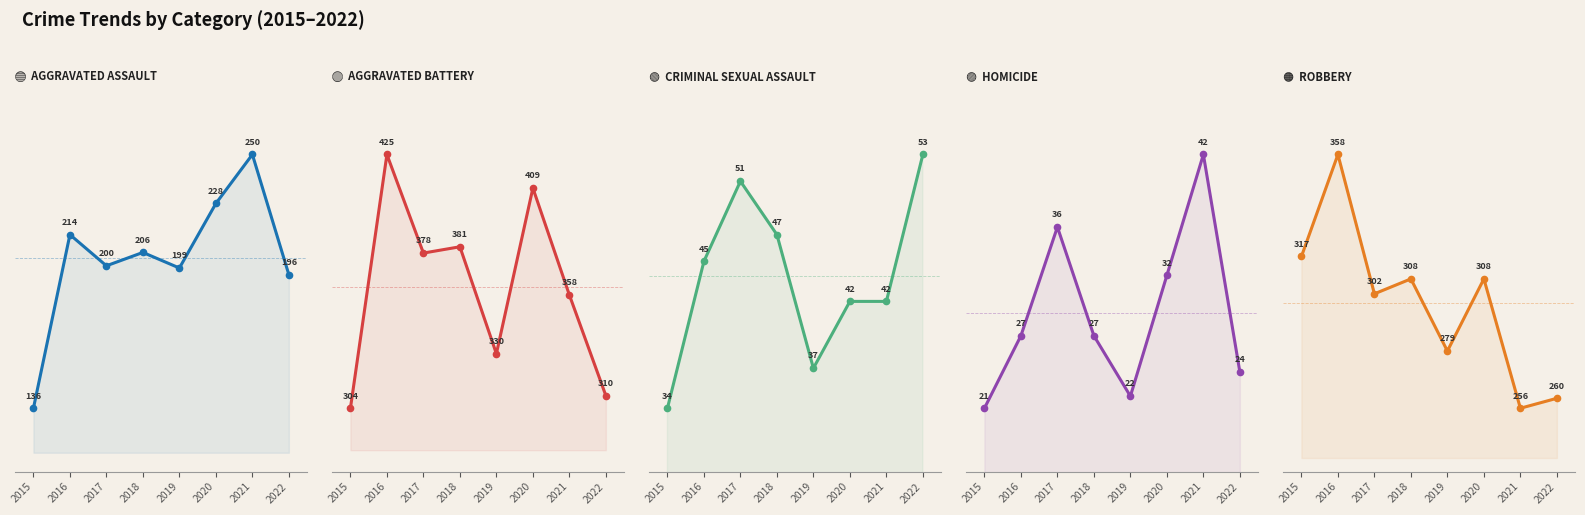

Where is the first local minimum for Aggravated Assault?

2017